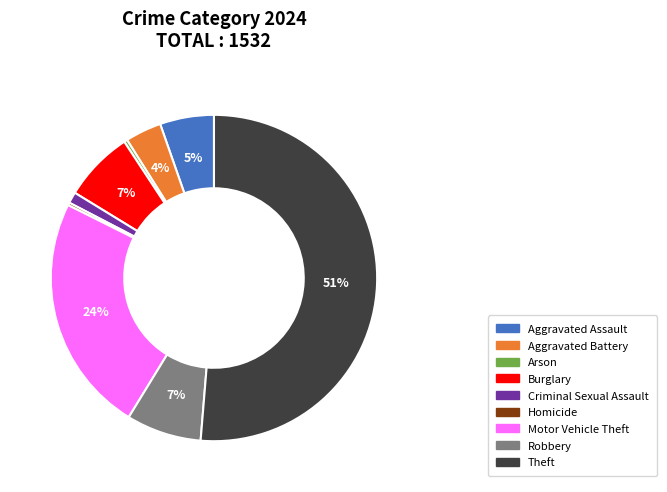

Which has a higher value, Motor Vehicle Theft or Aggravated Assault?

Motor Vehicle Theft